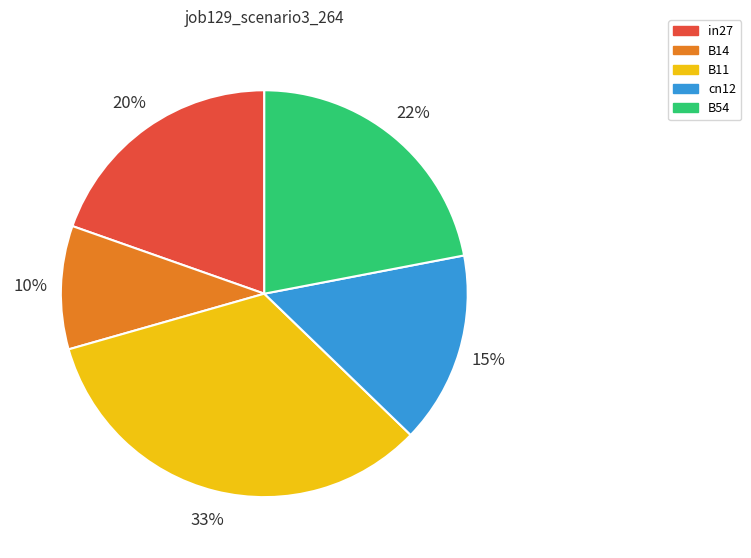

Is cn12 the majority of the pie?

No